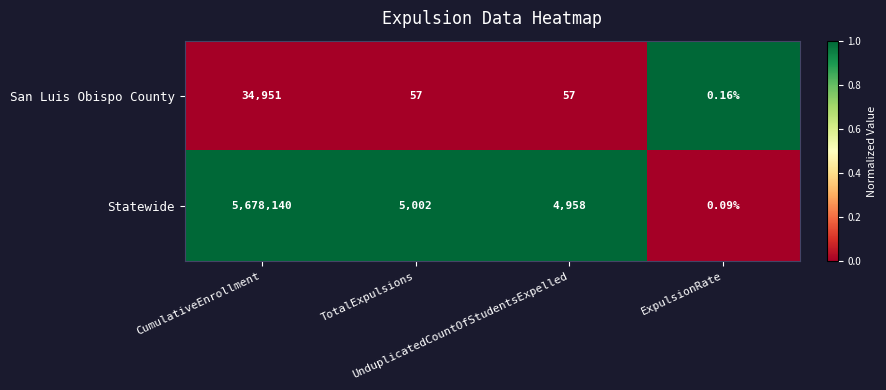

List the series in order of their overall mean, highest first.

Statewide, San Luis Obispo County